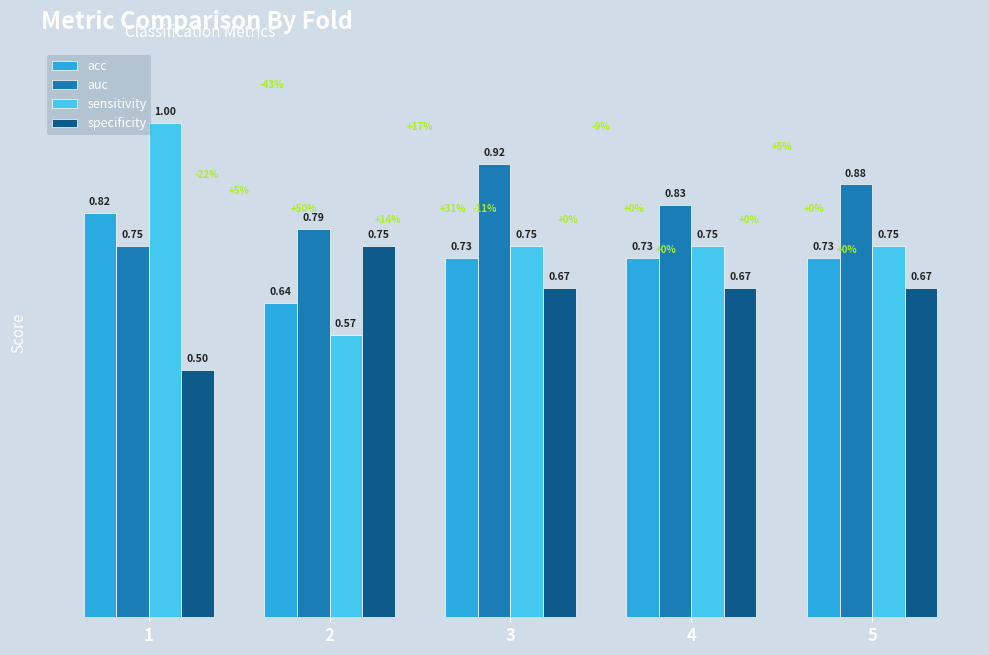

Is it true that specificity equals 1.0 at 3?

False